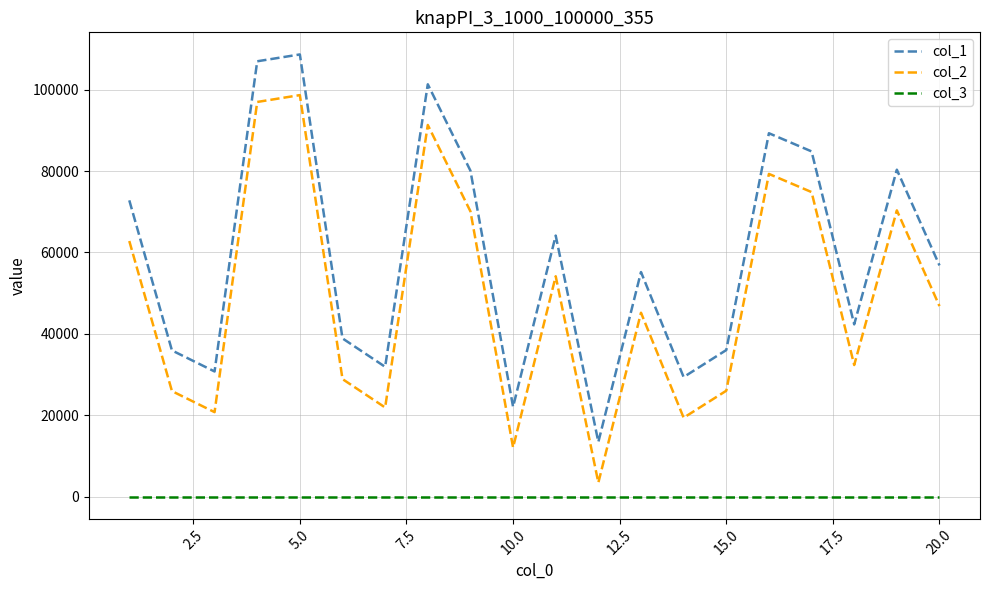

True or false: col_3 and col_2 intersect in this chart.

False